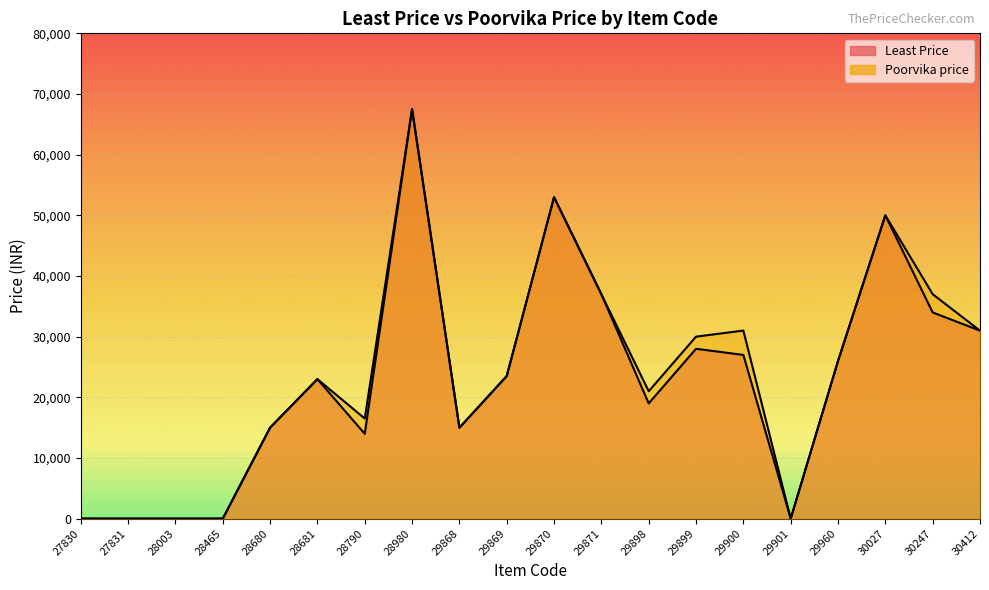

True or false: Poorvika price and Least Price intersect in this chart.

False